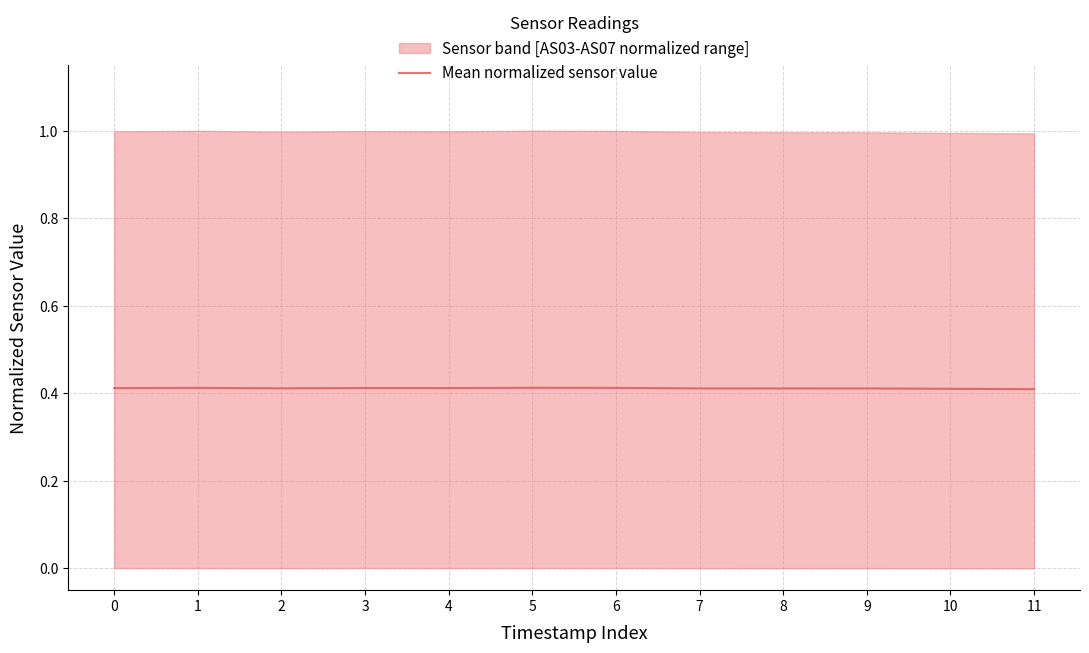

What is the value of the 1st point from the left?

0.4